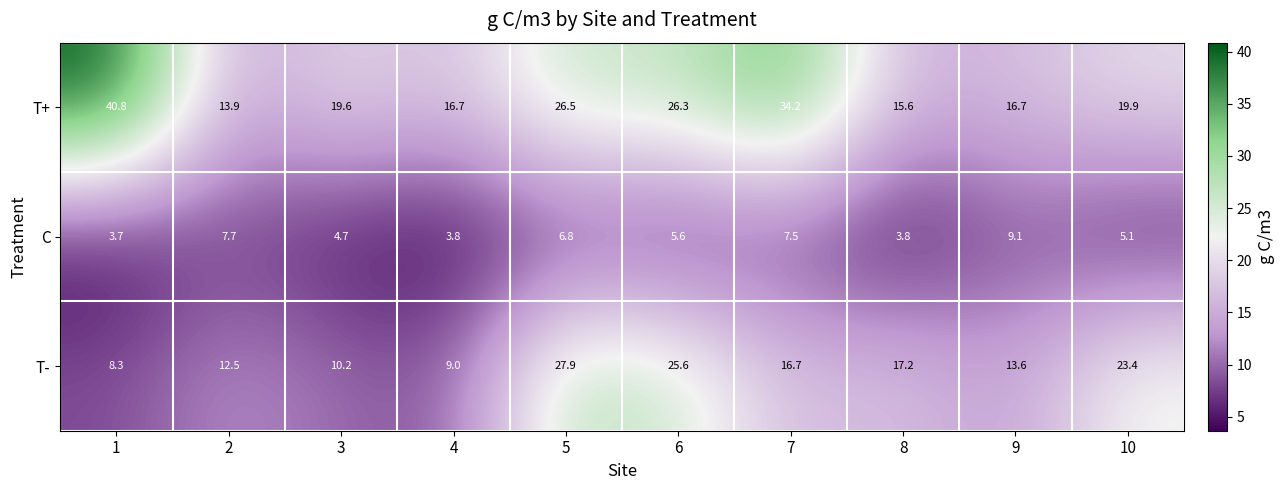

Reading right to left, list all the values displayed in this chart.

T+: 10=19.9	9=16.7	8=15.6	7=34.2	6=26.3	5=26.5	4=16.7	3=19.6	2=13.9	1=40.8
C: 10=5.1	9=9.1	8=3.8	7=7.5	6=5.6	5=6.8	4=3.8	3=4.7	2=7.7	1=3.7
T-: 10=23.4	9=13.6	8=17.2	7=16.7	6=25.6	5=27.9	4=9.0	3=10.2	2=12.5	1=8.3